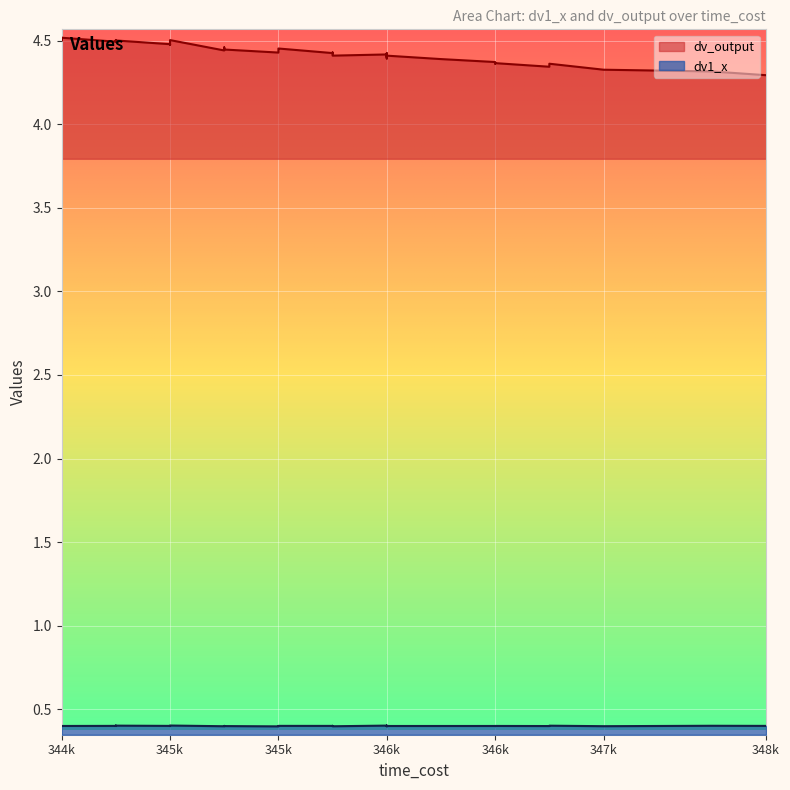

True or false: dv_output and dv1_x intersect in this chart.

False